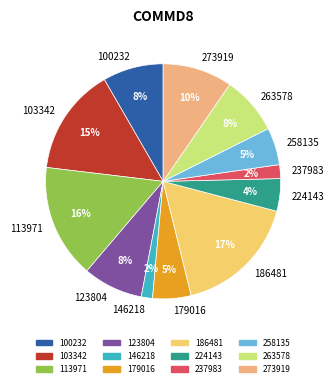

Is it true that 103342 is 21% of the pie?

False